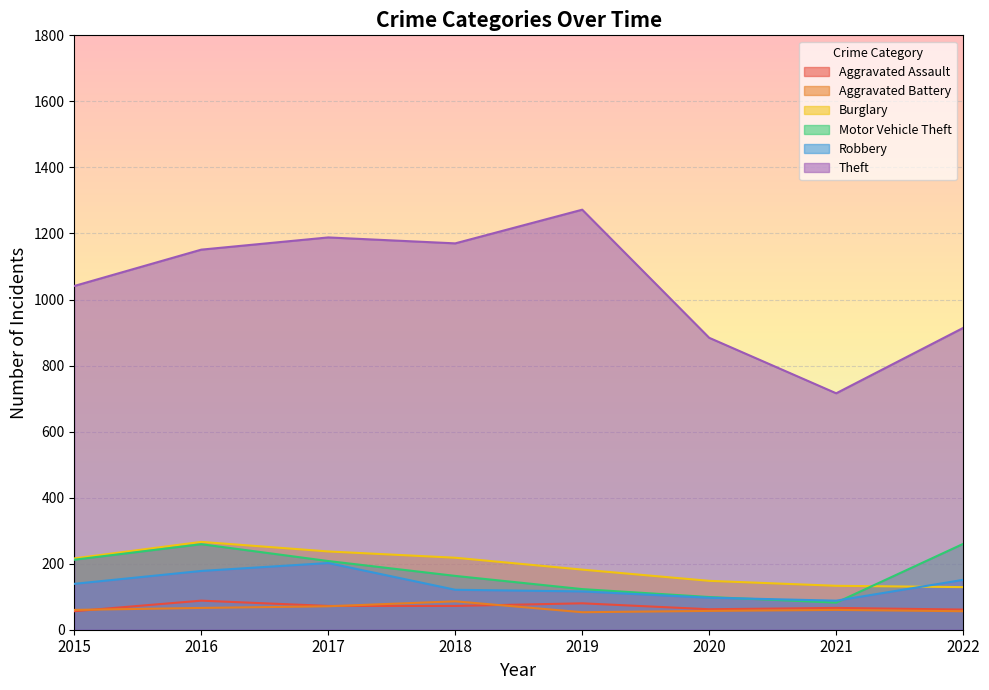

True or false: Burglary and Aggravated Battery intersect in this chart.

False